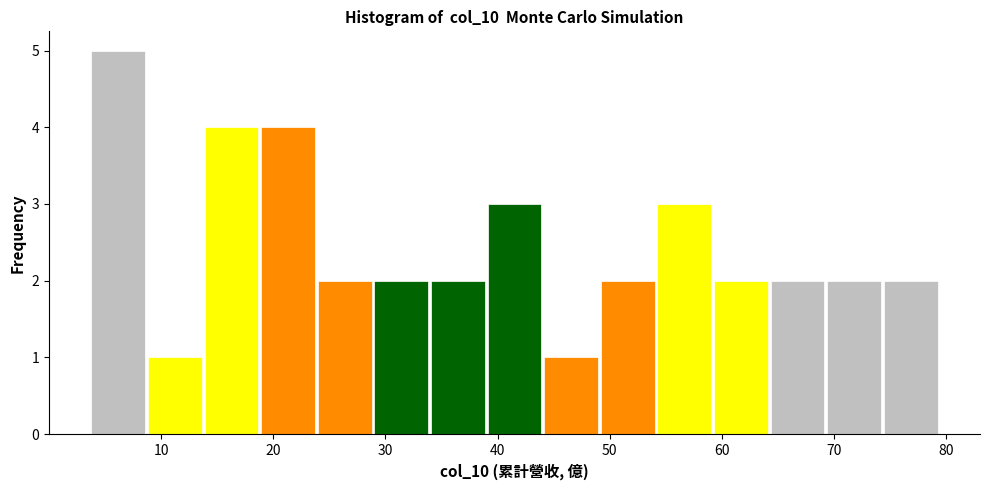

Which range on the x-axis has the tallest bar?

4 to 9